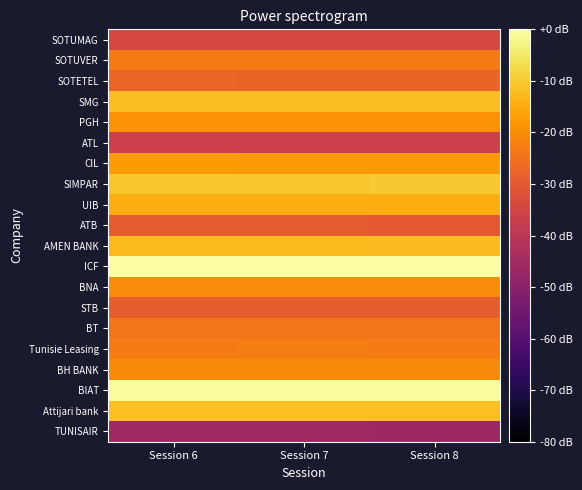

Reading left to right, transcribe all the data shown in this chart.

TUNISAIR: Session 6=-45.9	Session 7=-45.9	Session 8=-46.0
Attijari bank: Session 6=-11.8	Session 7=-11.8	Session 8=-11.7
BIAT: Session 6=-0.7	Session 7=-0.7	Session 8=-0.7
BH BANK: Session 6=-20.4	Session 7=-20.4	Session 8=-20.4
Tunisie Leasing: Session 6=-22.8	Session 7=-22.7	Session 8=-22.8
BT: Session 6=-24.3	Session 7=-24.3	Session 8=-24.3
STB: Session 6=-28.8	Session 7=-28.9	Session 8=-28.8
BNA: Session 6=-20.1	Session 7=-20.1	Session 8=-20.2
ICF: Session 6=0.0	Session 7=0.0	Session 8=0.0
AMEN BANK: Session 6=-12.5	Session 7=-12.5	Session 8=-12.4
ATB: Session 6=-29.9	Session 7=-29.9	Session 8=-30.1
UIB: Session 6=-14.7	Session 7=-14.6	Session 8=-14.7
SIMPAR: Session 6=-10.7	Session 7=-10.7	Session 8=-10.5
CIL: Session 6=-17.7	Session 7=-18.0	Session 8=-18.0
ATL: Session 6=-36.4	Session 7=-36.4	Session 8=-36.4
PGH: Session 6=-19.3	Session 7=-19.3	Session 8=-19.3
SMG: Session 6=-11.9	Session 7=-12.1	Session 8=-12.2
SOTETEL: Session 6=-27.3	Session 7=-27.6	Session 8=-27.6
SOTUVER: Session 6=-23.2	Session 7=-23.2	Session 8=-23.3
SOTUMAG: Session 6=-34.1	Session 7=-34.1	Session 8=-34.1